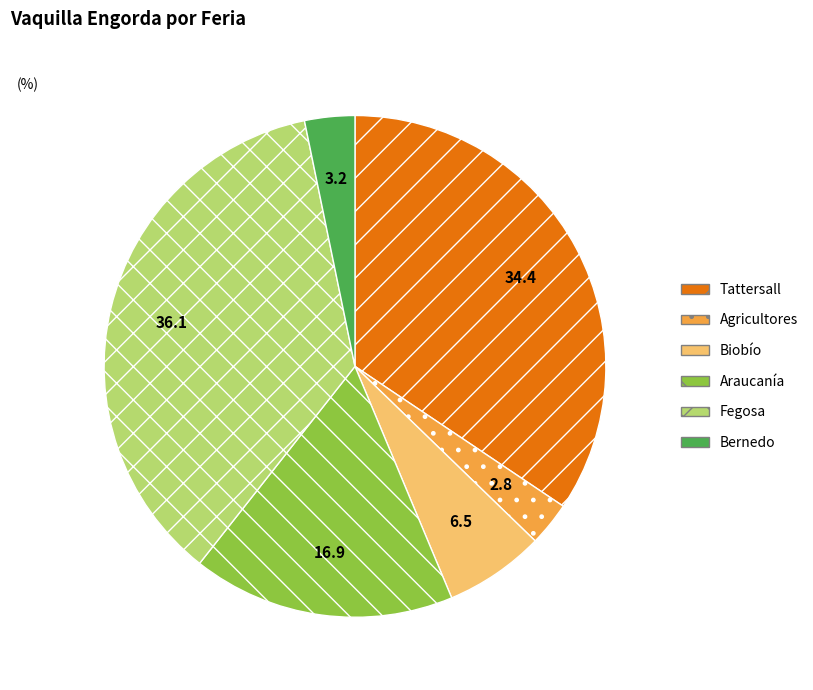

True or false: Araucanía accounts for 27% of the total.

False